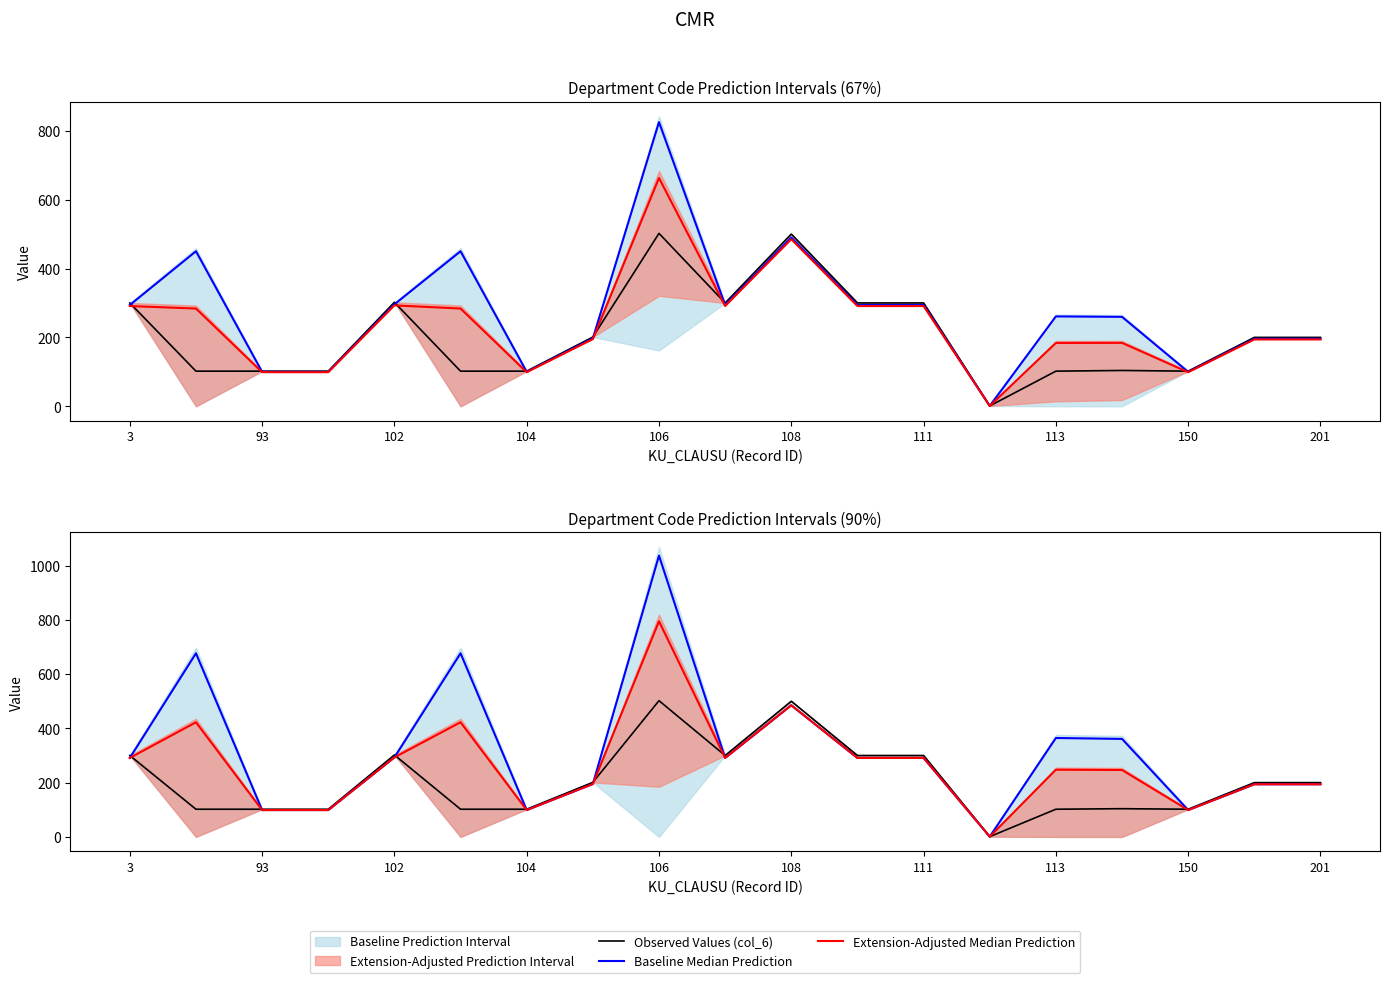

What is the spread (max minus min) of values at 93?

3.1